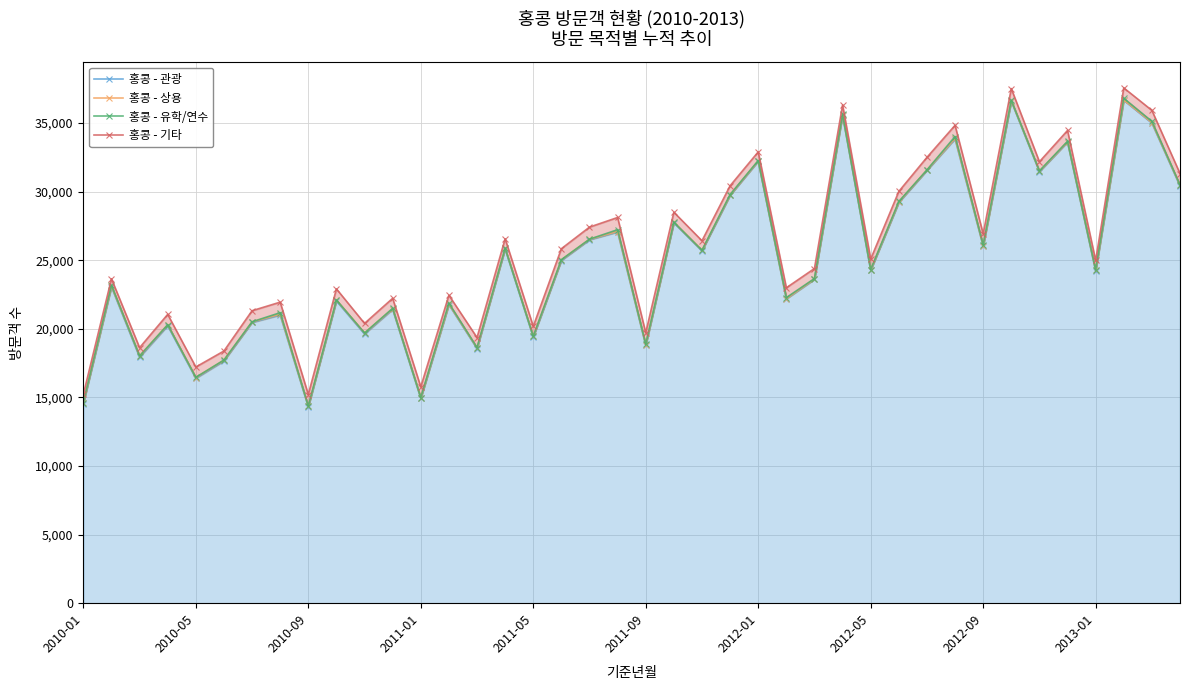

True or false: 홍콩 - 기타 and 홍콩 - 관광 intersect in this chart.

False